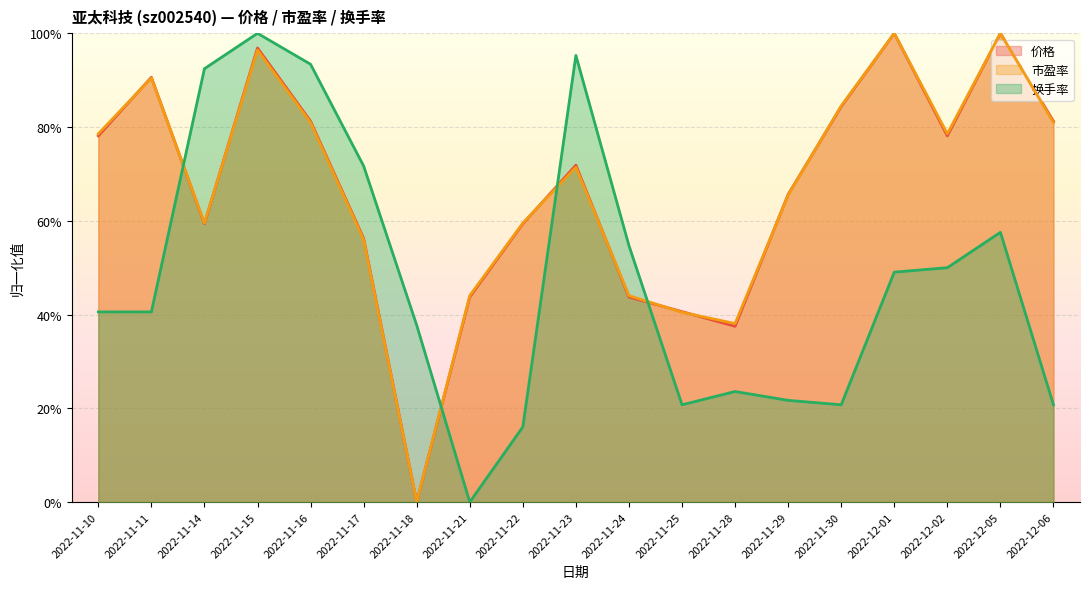

Where is the first local maximum for 价格?

2022-11-11